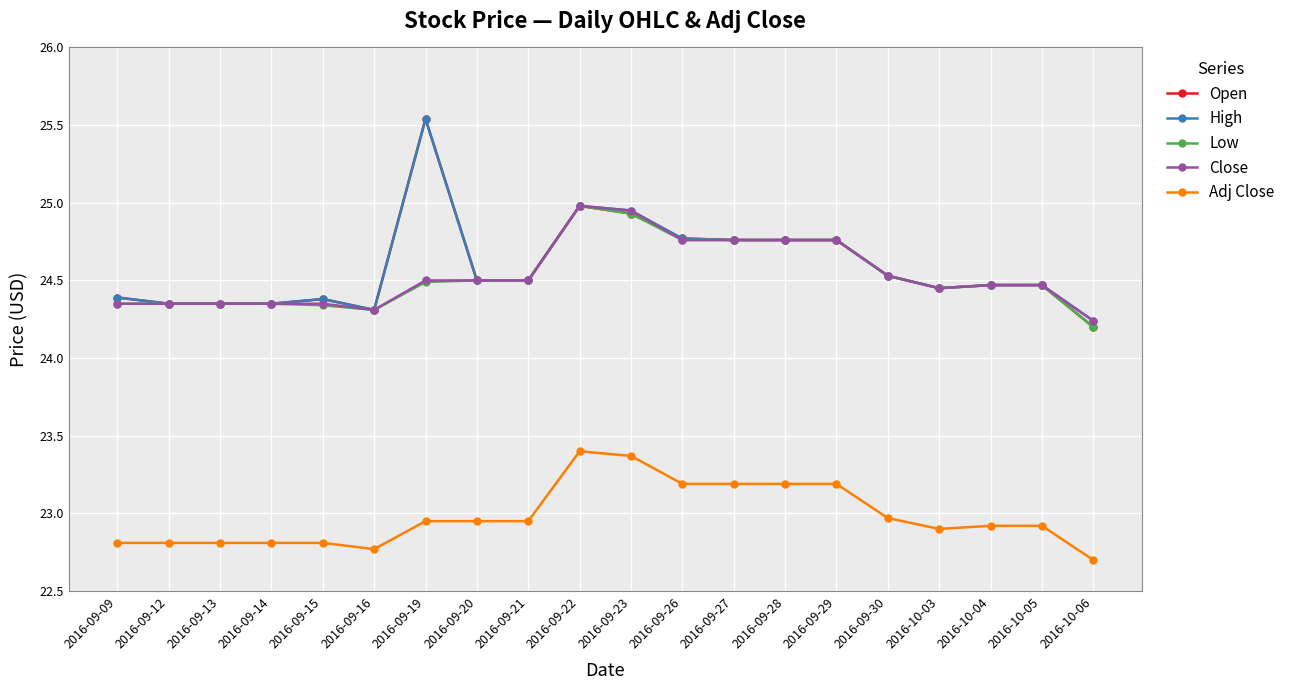

At how many categories does at least one series exceed 24?

20